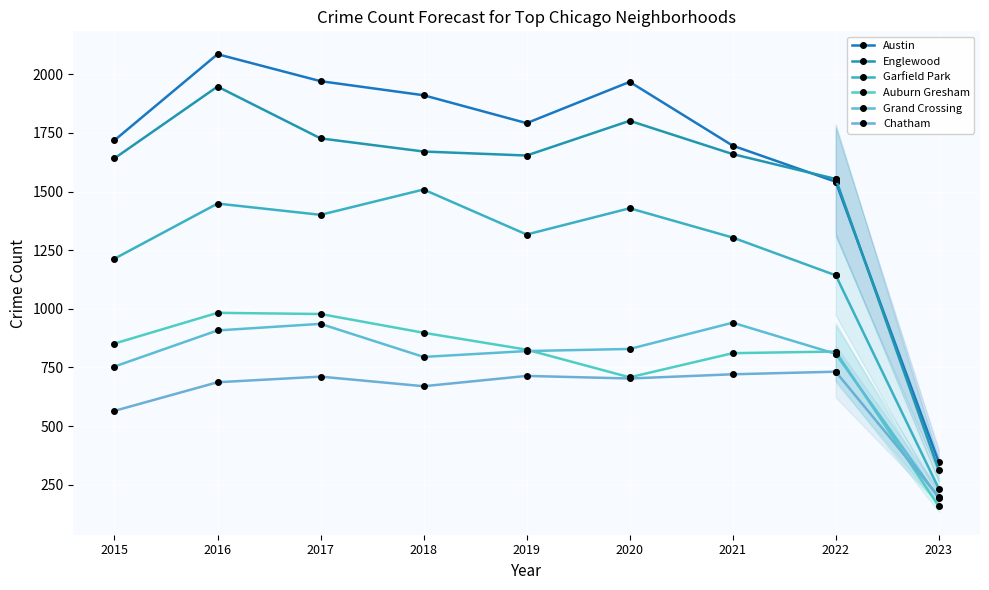

What are all the series names shown in the legend?

Austin, Englewood, Garfield Park, Auburn Gresham, Grand Crossing, Chatham